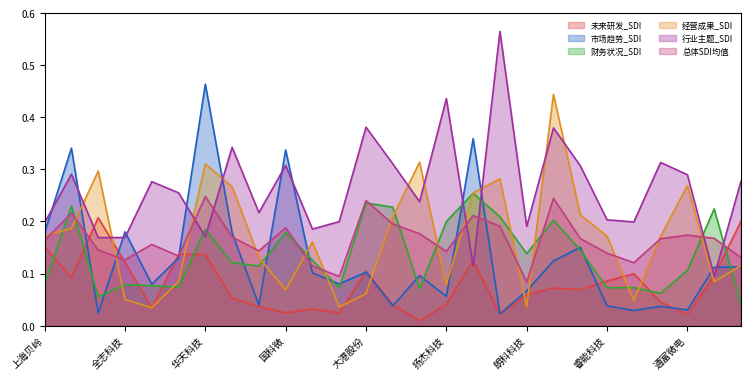

Does the chart display data point markers on the line(s)?

No